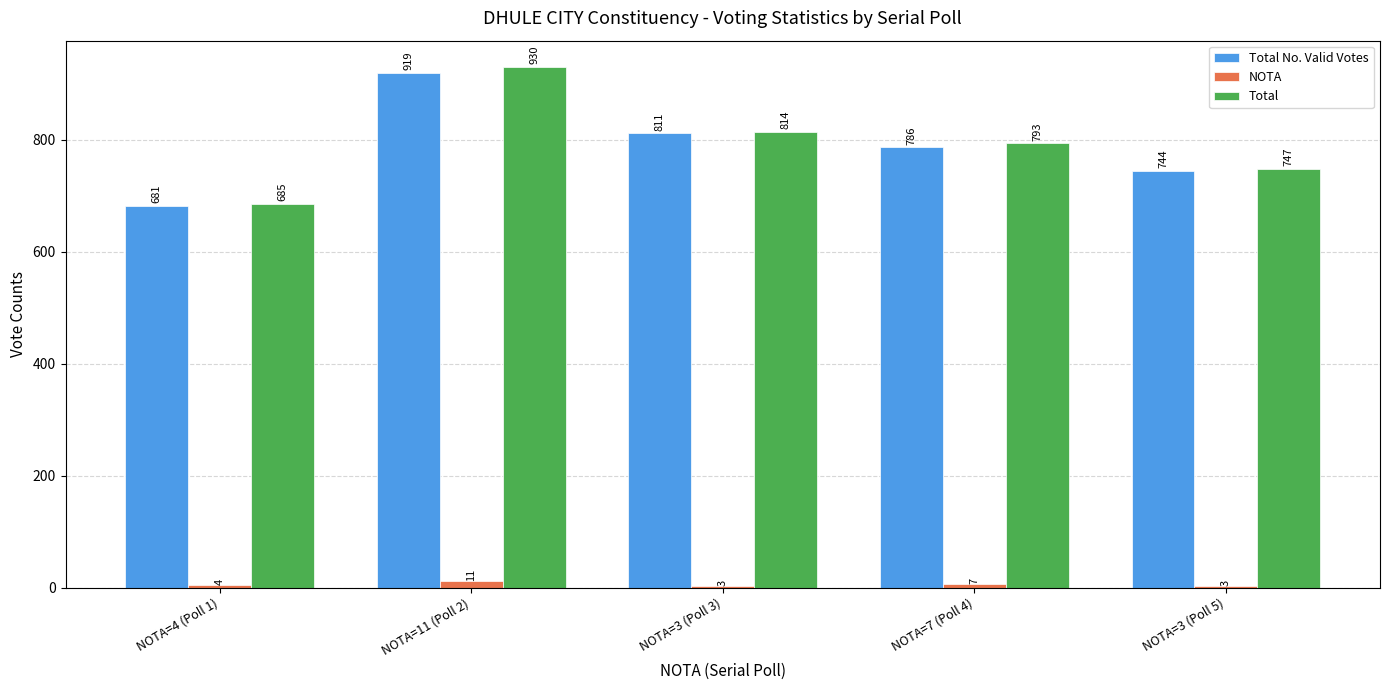

At which category is the sum across all series the highest?

NOTA=11 (Poll 2)